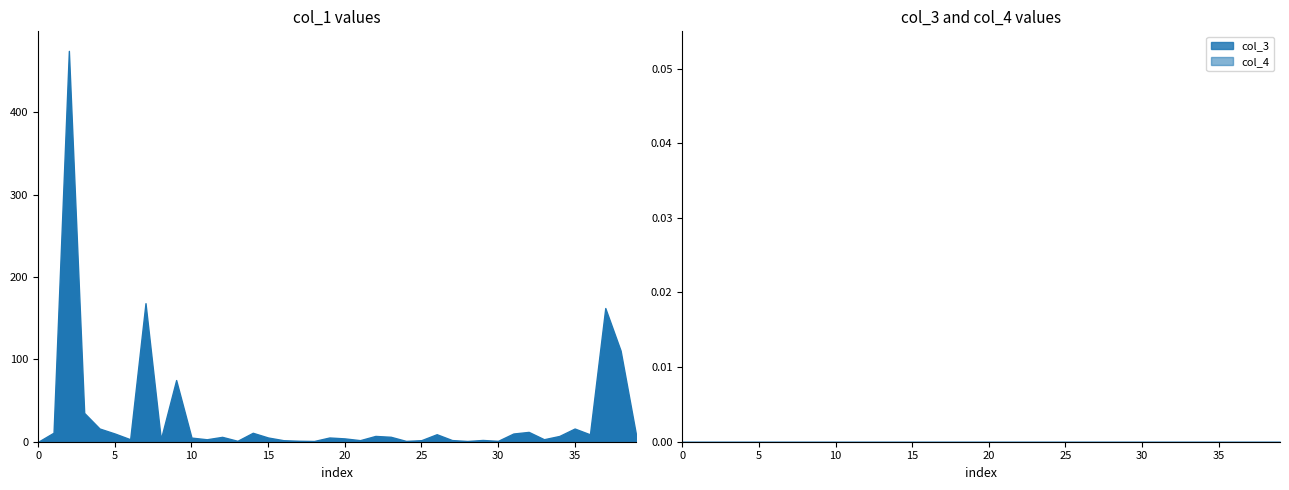

Reading left to right, list all the values displayed in this chart.

col_1: 0.0	10.9	474.7	35.0	16.0	9.9	3.0	168.3	3.1	74.9	5.0	3.0	5.9	1.1	10.8	5.1	1.8	1.2	0.9	5.1	4.0	1.9	7.0	6.0	1.0	1.9	9.1	2.0	0.9	2.1	1.0	9.9	11.9	3.0	7.0	16.0	9.0	162.4	110.7	9.1
col_3: 0.0	0.0	0.0	0.0	0.0	0.0	0.0	0.0	0.0	0.0	0.0	0.0	0.0	0.0	0.0	0.0	0.0	0.0	0.0	0.0	0.0	0.0	0.0	0.0	0.0	0.0	0.0	0.0	0.0	0.0	0.0	0.0	0.0	0.0	0.0	0.0	0.0	0.0	0.0	0.0
col_4: 0.0	0.0	0.0	0.0	0.0	0.0	0.0	0.0	0.0	0.0	0.0	0.0	0.0	0.0	0.0	0.0	0.0	0.0	0.0	0.0	0.0	0.0	0.0	0.0	0.0	0.0	0.0	0.0	0.0	0.0	0.0	0.0	0.0	0.0	0.0	0.0	0.0	0.0	0.0	0.0